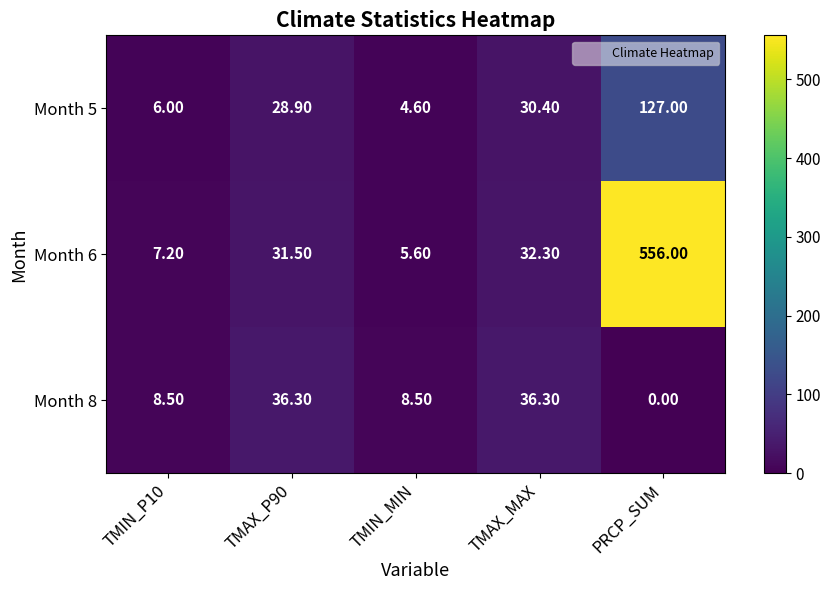

Which series has the widest spread of values?

Month 6